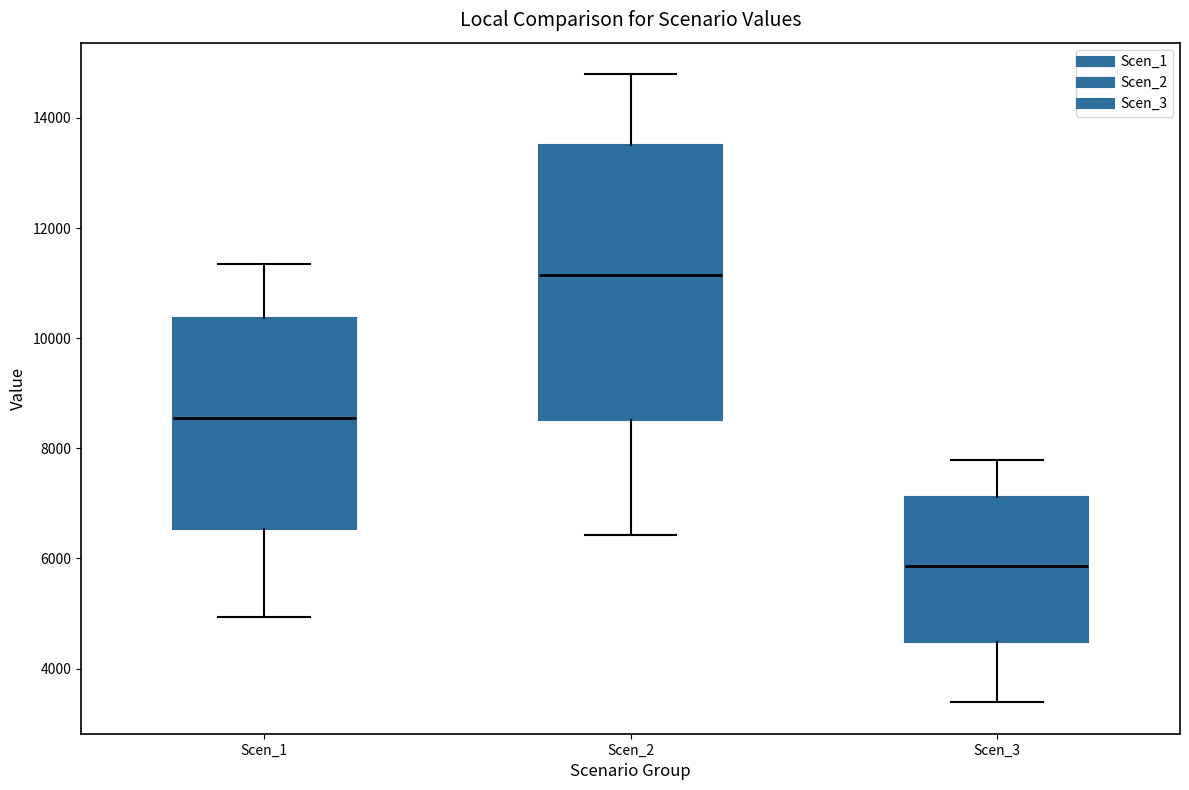

Which box is the tallest, from its lower edge to its upper edge?

Scen_2